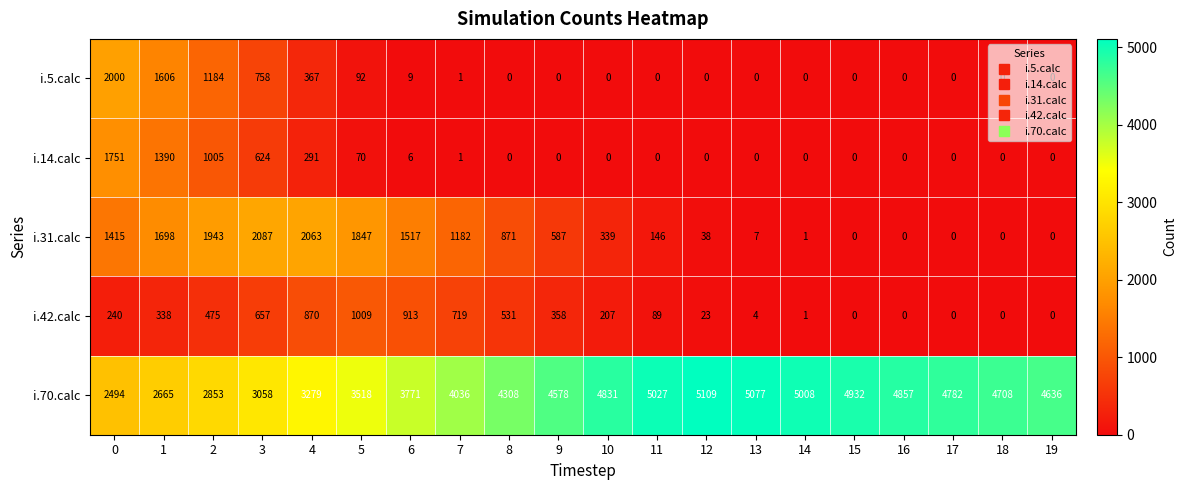

Read the i.70.calc value at 3.

3058